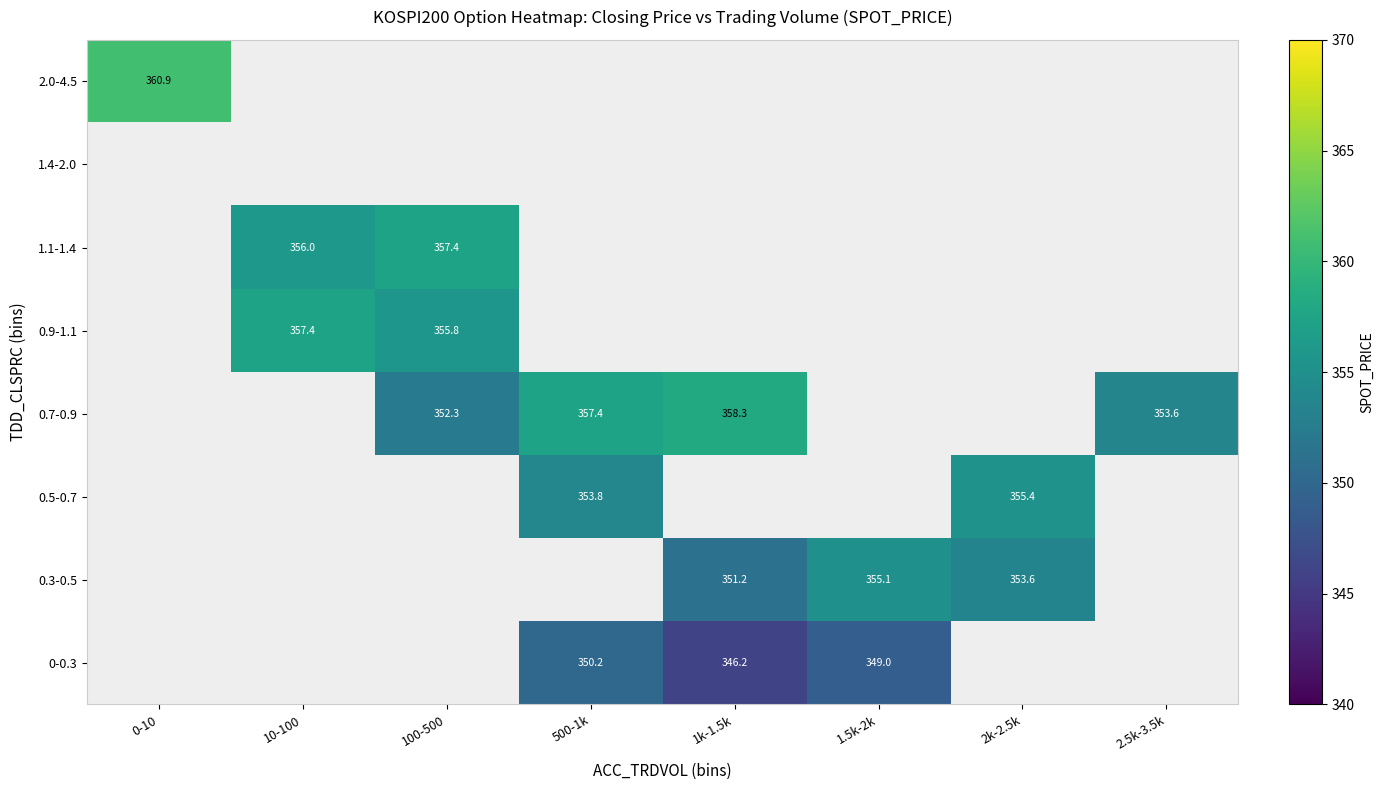

Which has a higher value, 100-500 or 500-1k?

500-1k